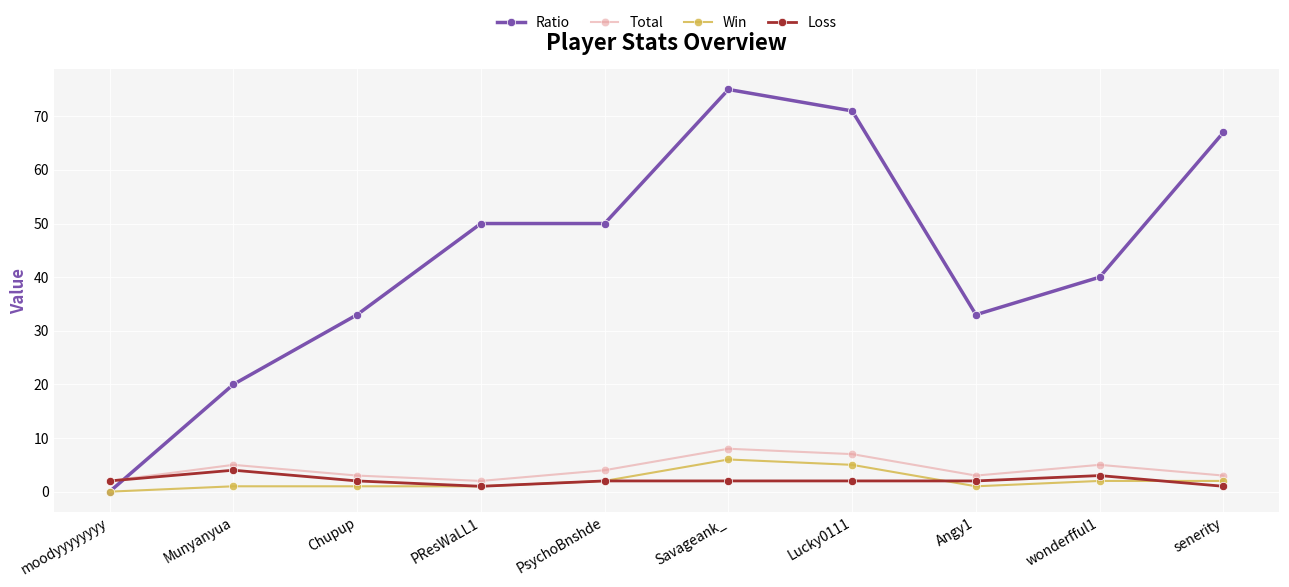

The value of Ratio at Munyanyua is 10. True or false?

False